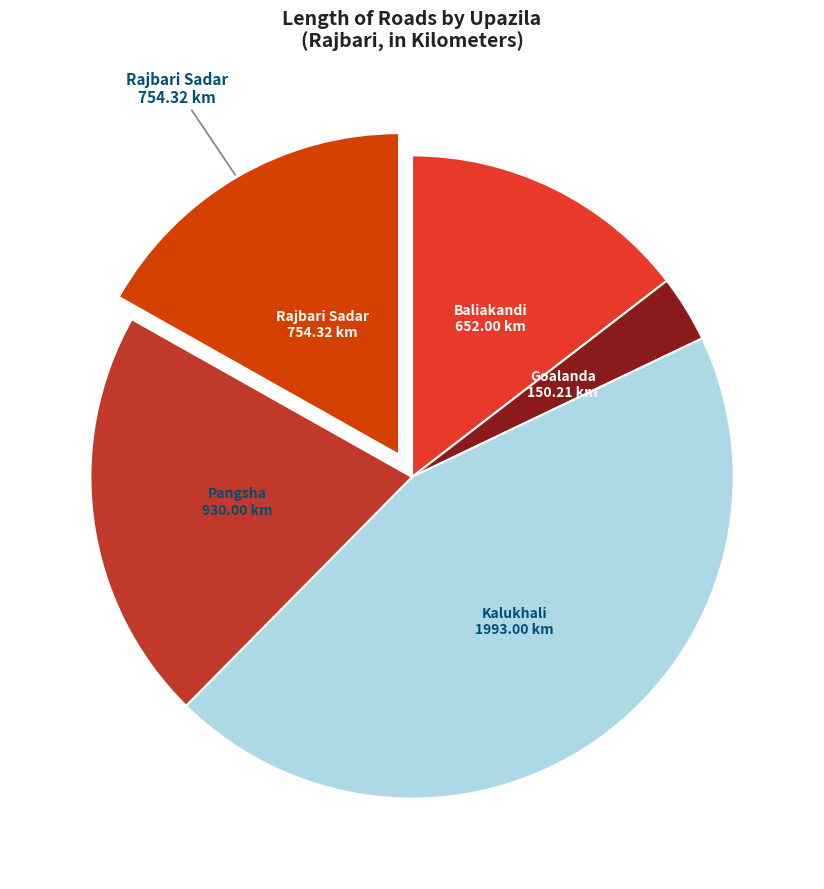

Count the number of slices in the pie.

5